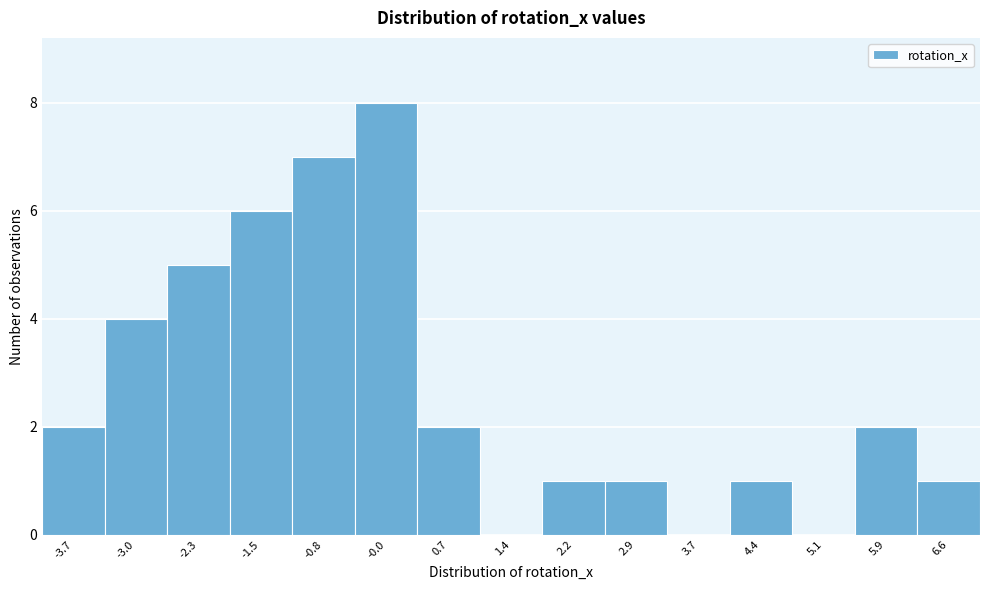

Reading left to right, list every bar in this chart as the range it spans on the x-axis followed by its height. Neither the bar edges nor the heights are printed on the chart, so give them approximately, as read against the axes.

-4.1 to -3.4: 2
-3.4 to -2.6: 4
-2.6 to -1.9: 5
-1.9 to -1.1: 6
-1.1 to -0.4: 7
-0.4 to 0.3: 8
0.3 to 1.1: 2
1.1 to 1.8: 0
1.8 to 2.6: 1
2.6 to 3.3: 1
3.3 to 4.0: 0
4.0 to 4.8: 1
4.8 to 5.5: 0
5.5 to 6.2: 2
6.2 to 7.0: 1